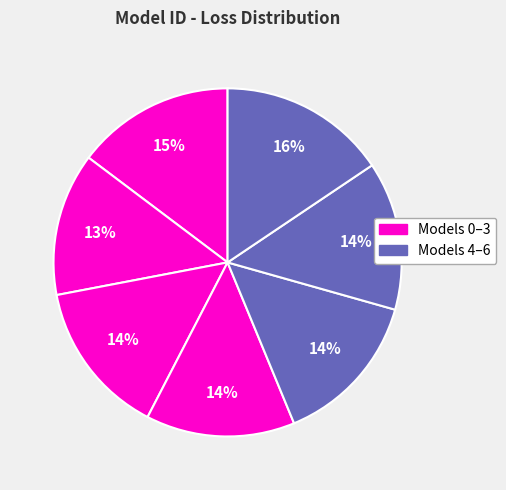

How many slices are in this pie chart?

7